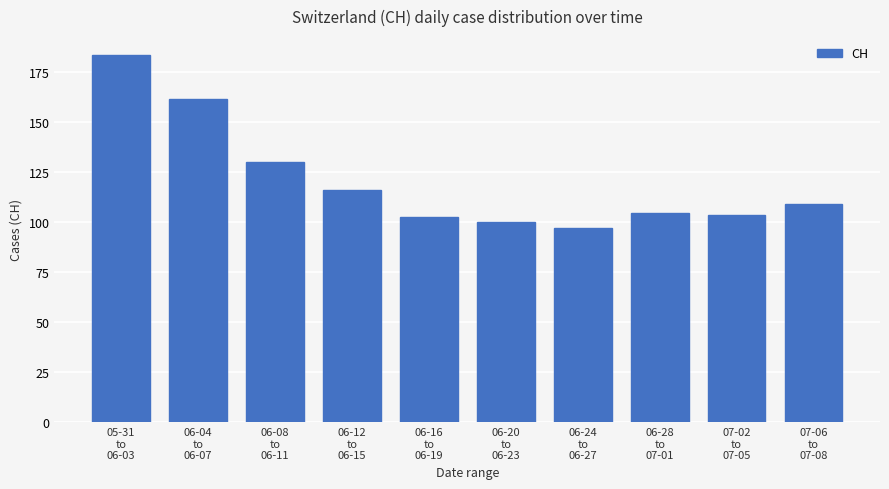

What is the maximum value shown in the chart?

183.8